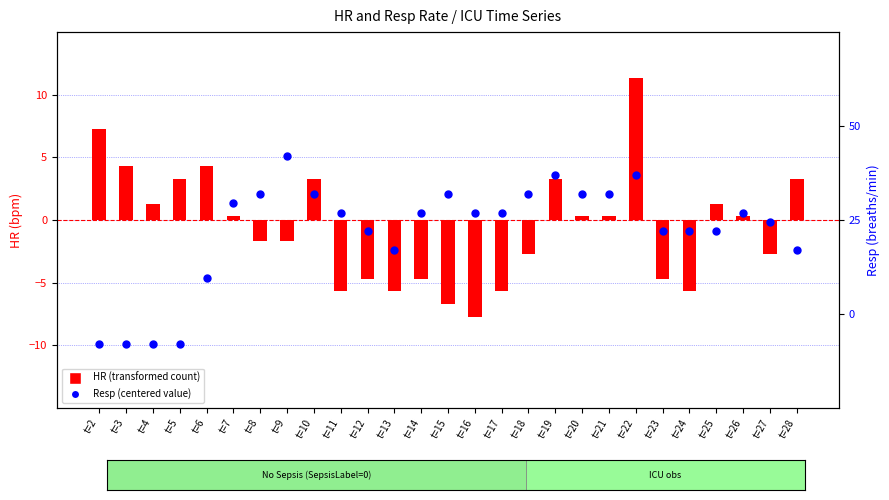

Which series has the widest spread of Y values?

HR (transformed)